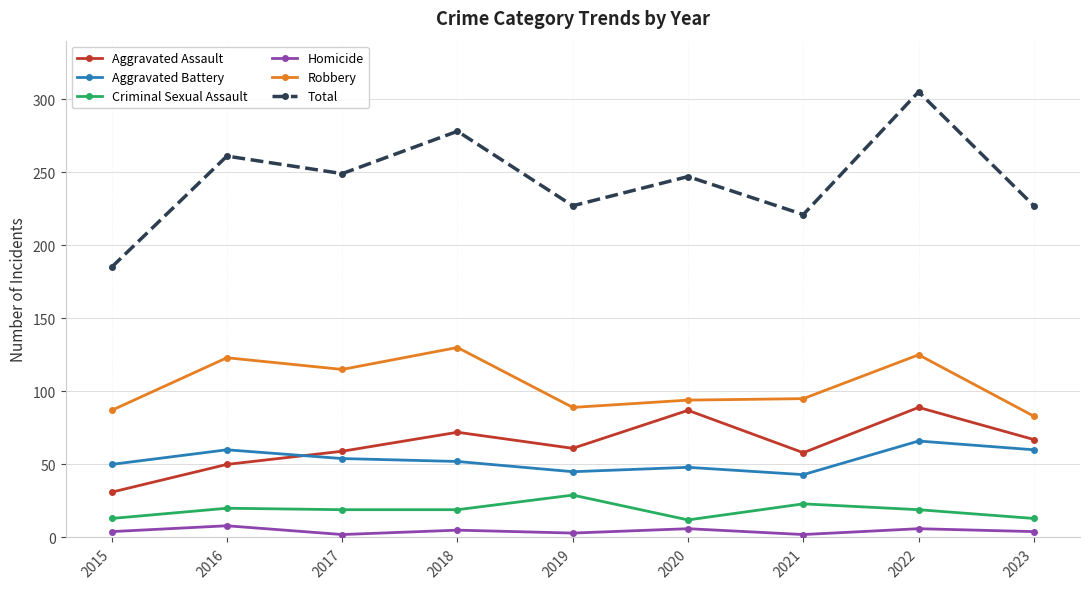

In Total, how many points are lower than both neighbors (excluding endpoints)?

3